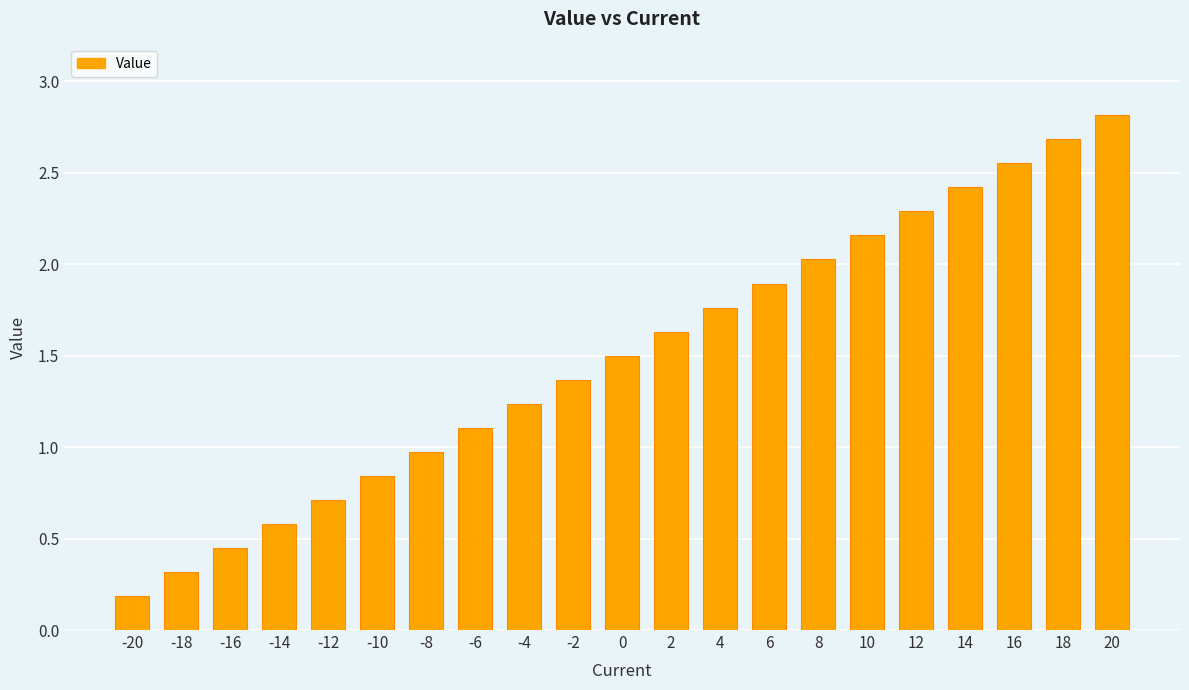

List the labels in order of value, largest first.

20, 18, 16, 14, 12, 10, 8, 6, 4, 2, 0, -2, -4, -6, -8, -10, -12, -14, -16, -18, -20